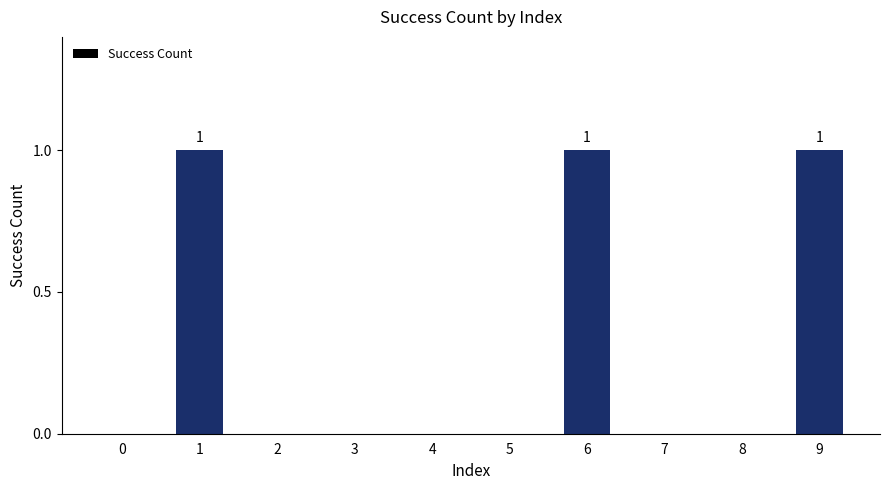

What is the sum of all values?

3